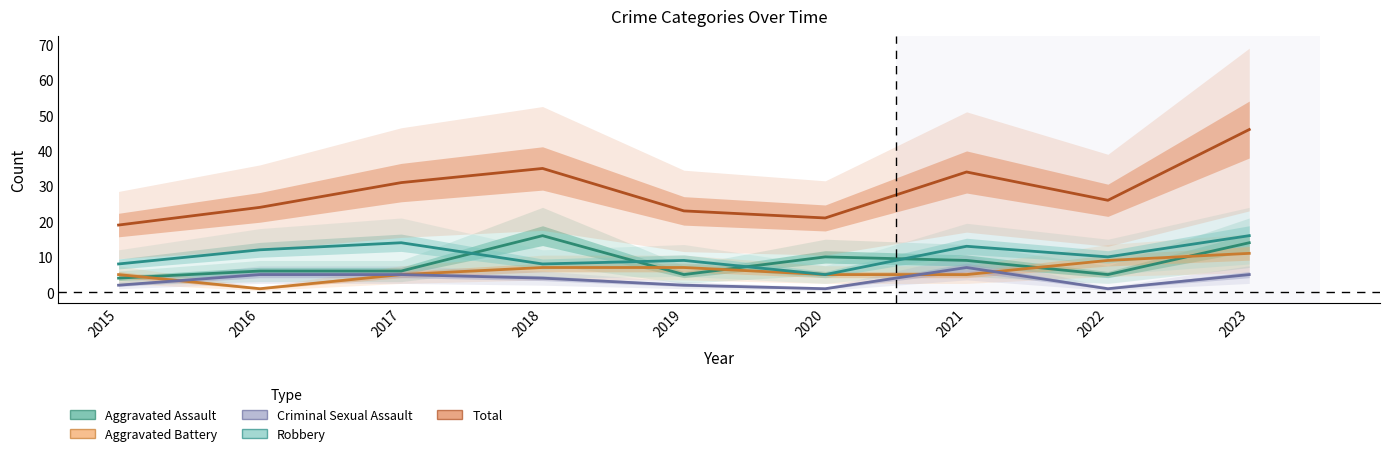

Reading right to left, extract all data points from this chart.

Aggravated Assault: 14	5	9	10	5	16	6	6	4
Aggravated Battery: 11	9	5	5	7	7	5	1	5
Criminal Sexual Assault: 5	1	7	1	2	4	5	5	2
Robbery: 16	10	13	5	9	8	14	12	8
Total: 46	26	34	21	23	35	31	24	19